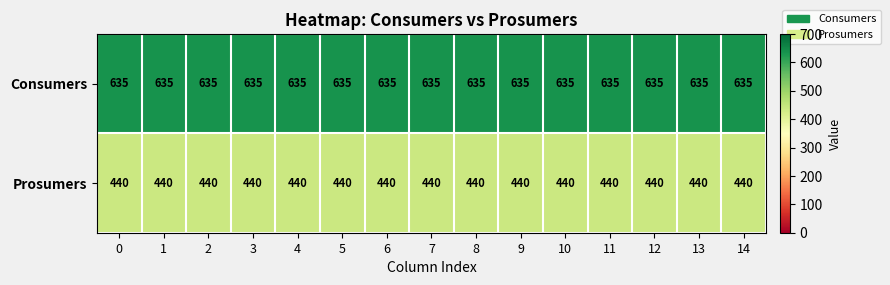

What is the greatest value displayed?

635